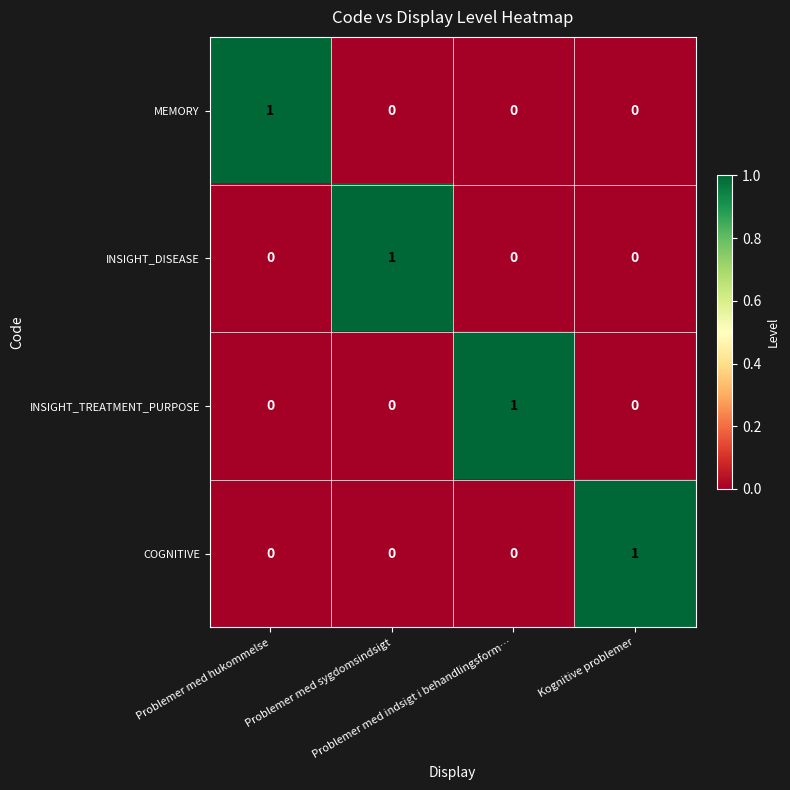

Count the MEMORY values in the range 0 to 1.

4